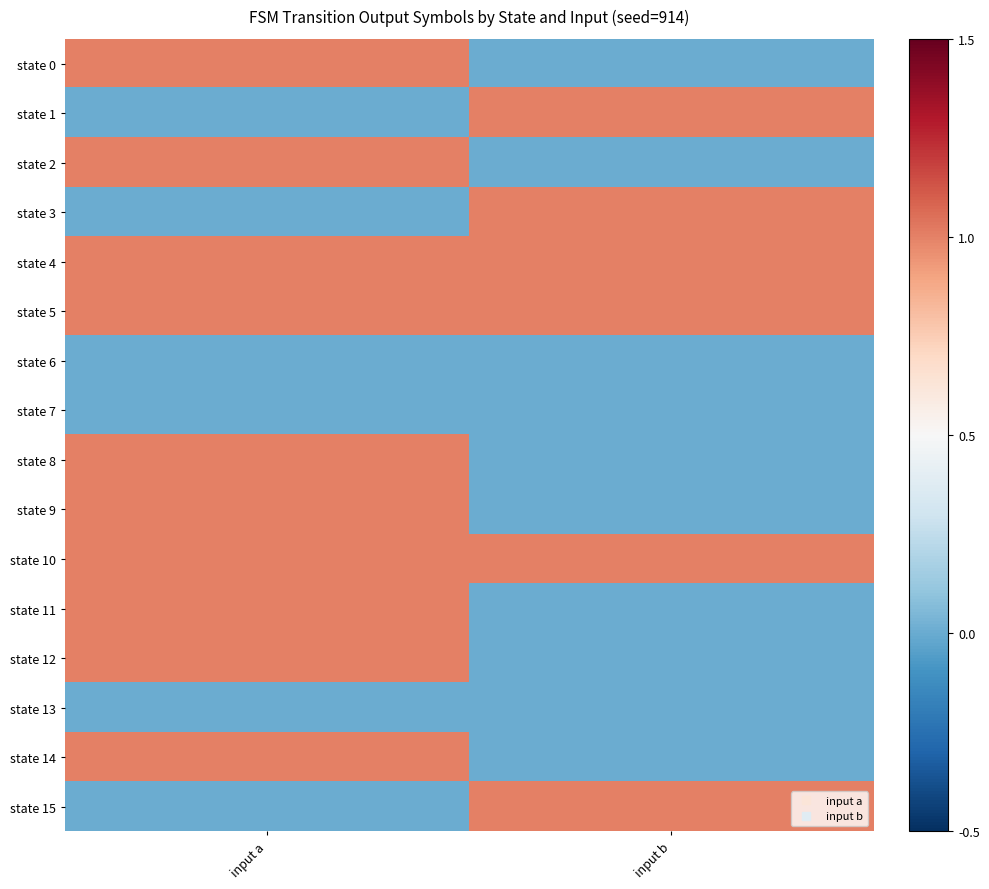

Reading left to right, what are all the values shown in this chart?

state 0: input a=1	input b=0
state 1: input a=0	input b=1
state 2: input a=1	input b=0
state 3: input a=0	input b=1
state 4: input a=1	input b=1
state 5: input a=1	input b=1
state 6: input a=0	input b=0
state 7: input a=0	input b=0
state 8: input a=1	input b=0
state 9: input a=1	input b=0
state 10: input a=1	input b=1
state 11: input a=1	input b=0
state 12: input a=1	input b=0
state 13: input a=0	input b=0
state 14: input a=1	input b=0
state 15: input a=0	input b=1